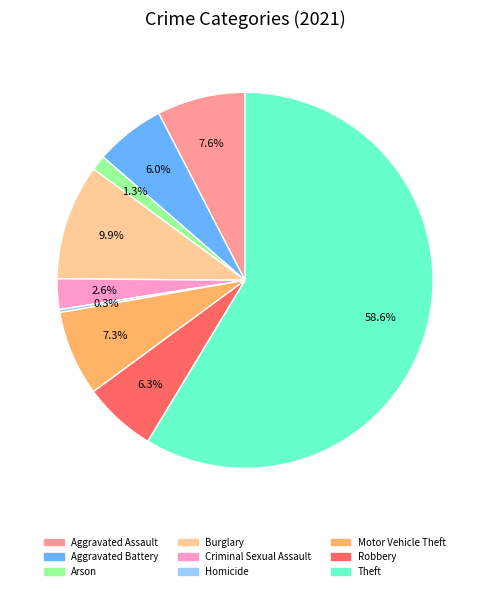

Is there a majority slice in this chart?

Yes